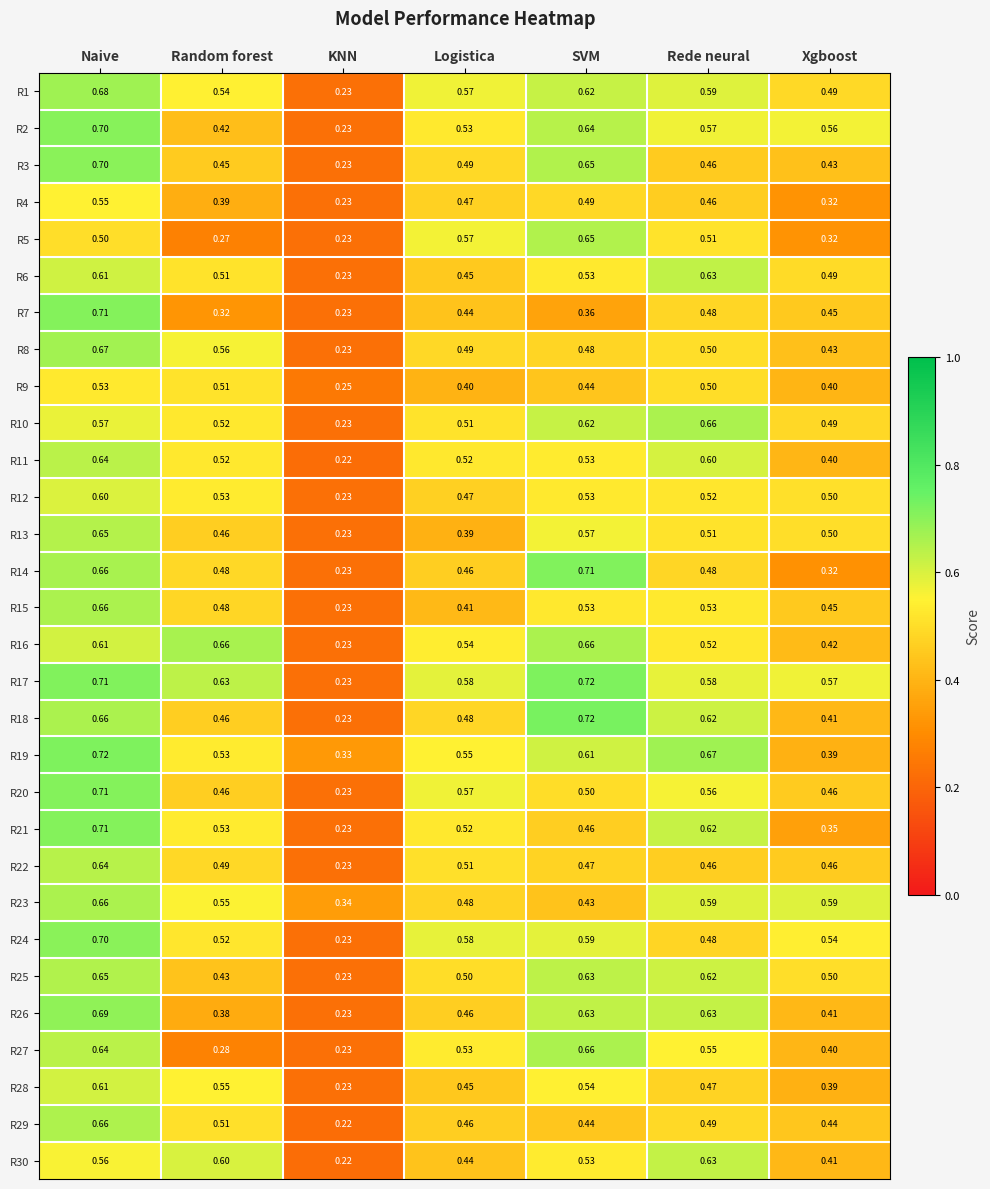

What is the difference between the highest and lowest values at Random forest?

0.4